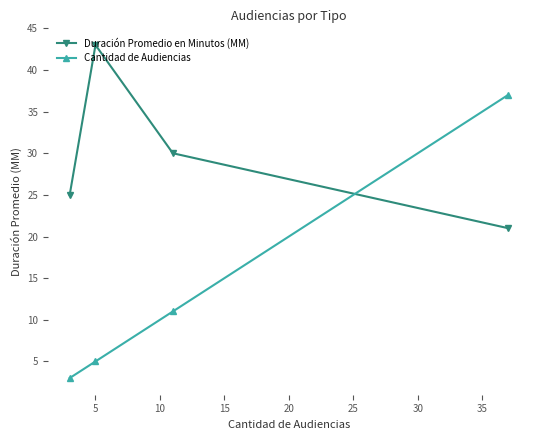

True or false: Cantidad de Audiencias has more than 0 interior local peaks.

False